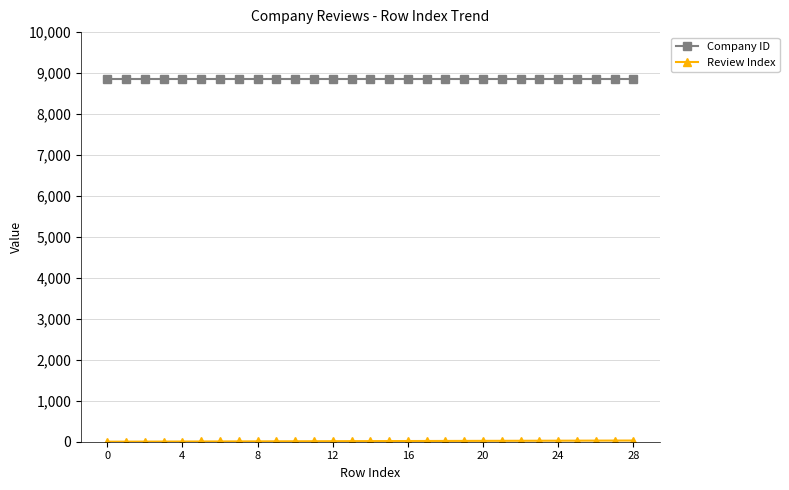

Count the number of categories in the chart.

29